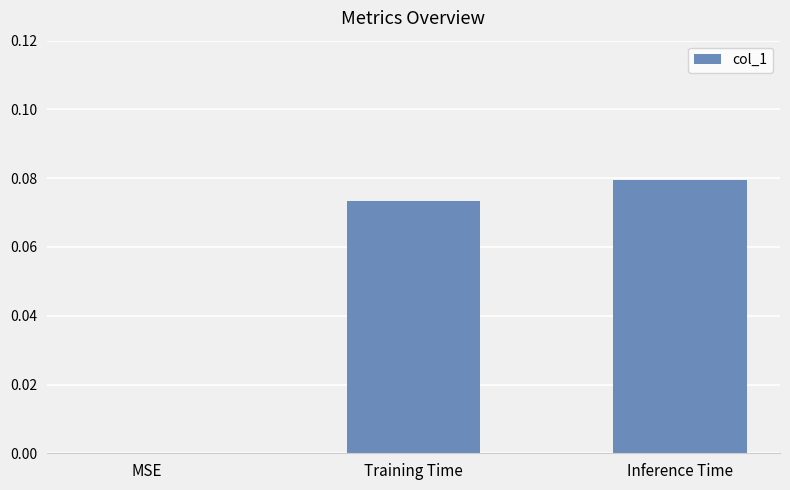

True or false: the data shows 0.0 at MSE.

True